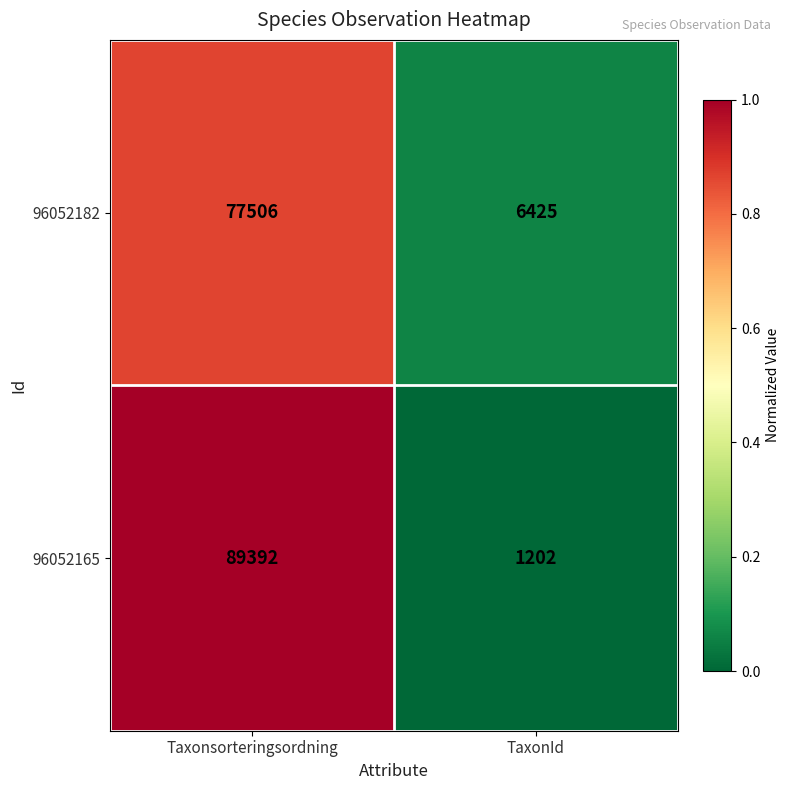

Reading left to right, extract all data points from this chart.

96052182: Taxonsorteringsordning=77506	TaxonId=6425
96052165: Taxonsorteringsordning=89392	TaxonId=1202